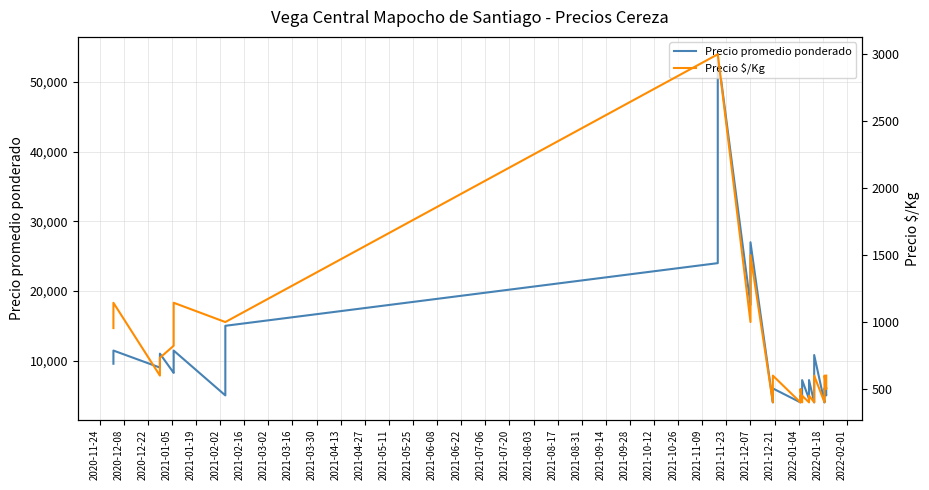

What is the label of the 10th point from the right?

2022-01-18